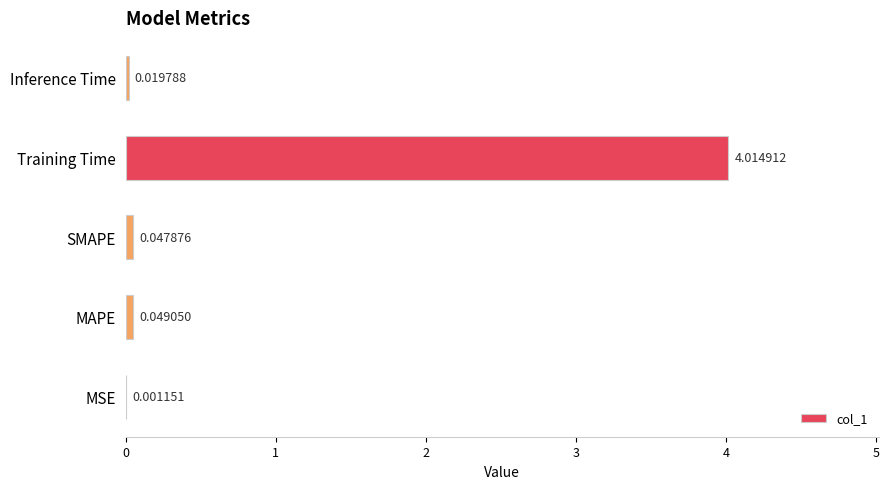

At which label is the value closest to 2?

MAPE